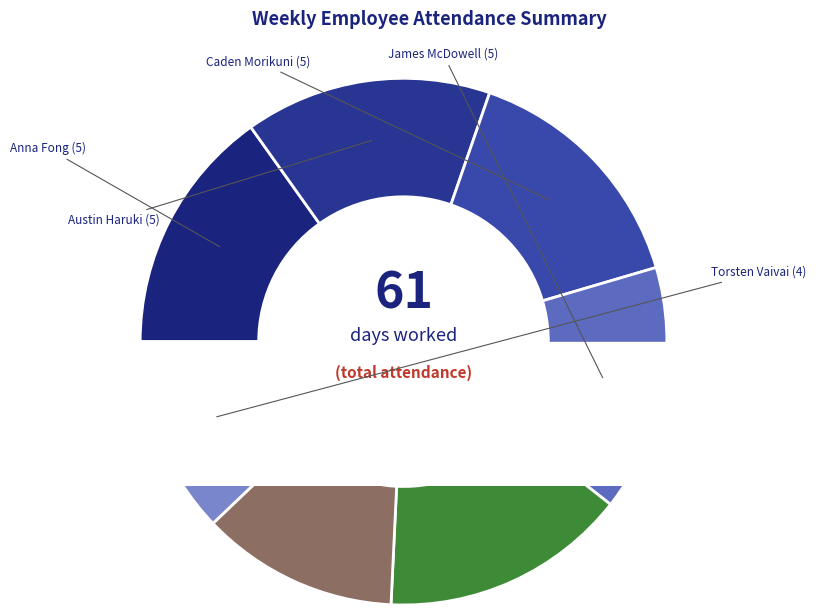

Combined, do Torsten Vaivai-Soderberg and Caden Morikuni account for over 50%?

No